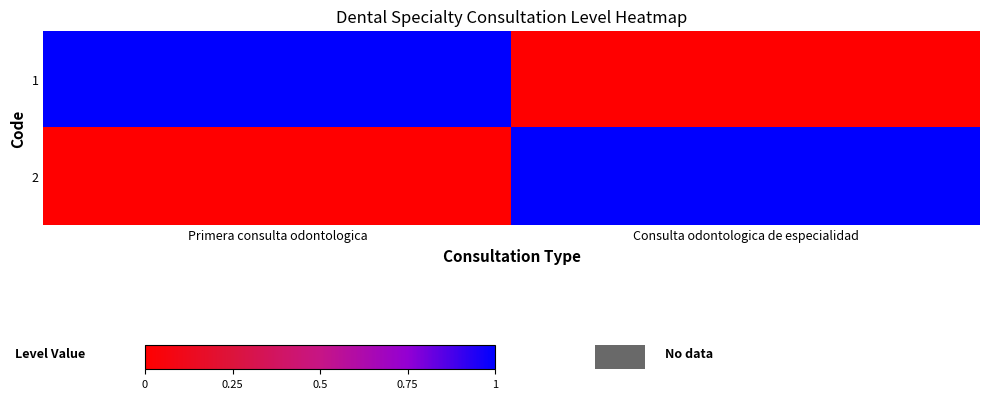

Between Primera consulta odontologica and Consulta odontologica de especialidad, which is larger?

Primera consulta odontologica